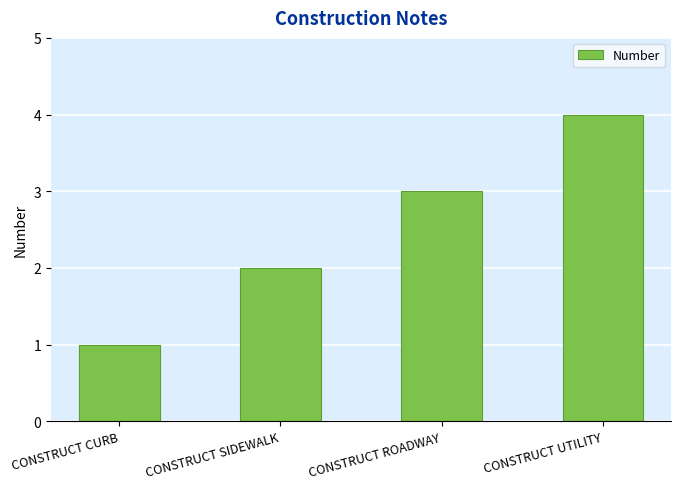

Count the number of categories in the chart.

4